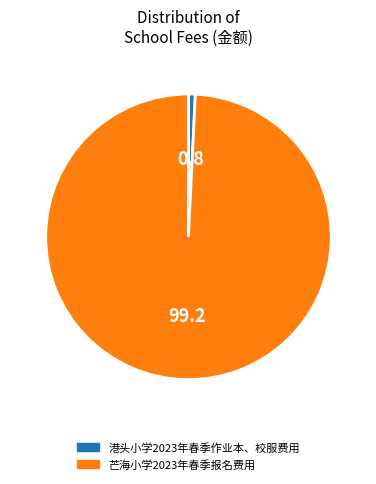

Count the number of slices in the pie.

2